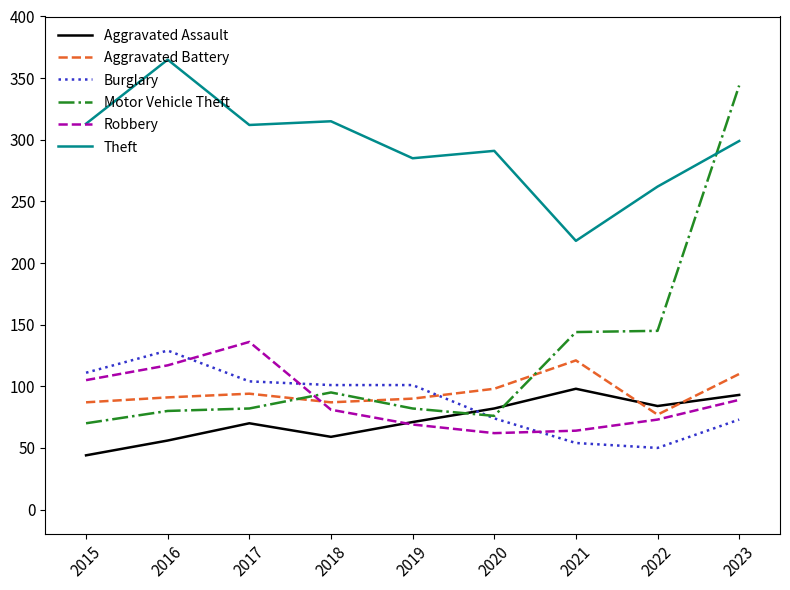

At how many categories does at least one series exceed 102?

9